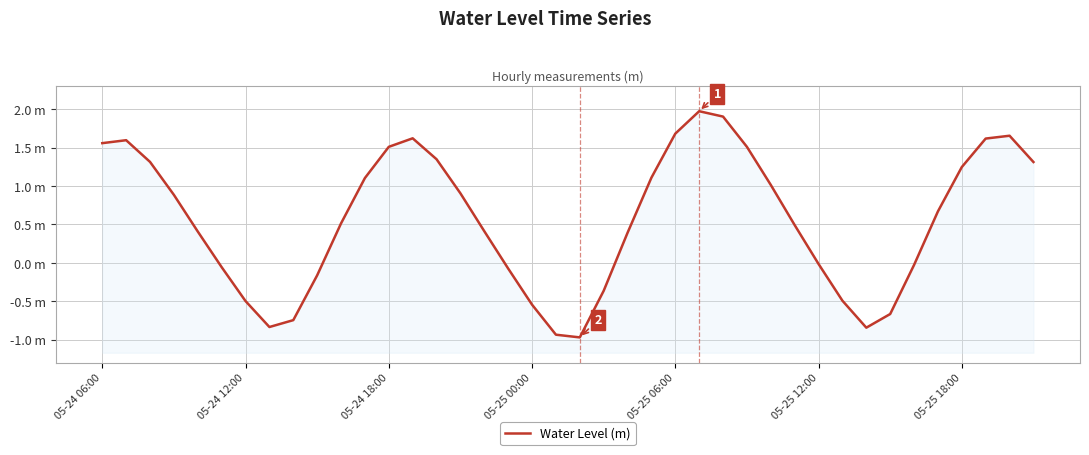

Reading left to right, list all the values displayed in this chart.

1.6	1.6	1.3	0.9	0.4	-0.1	-0.5	-0.8	-0.7	-0.2	0.5	1.1	1.5	1.6	1.3	0.9	0.4	-0.1	-0.5	-0.9	-1.0	-0.4	0.4	1.1	1.7	2.0	1.9	1.5	1.0	0.5	-0.0	-0.5	-0.8	-0.7	-0.0	0.7	1.2	1.6	1.7	1.3